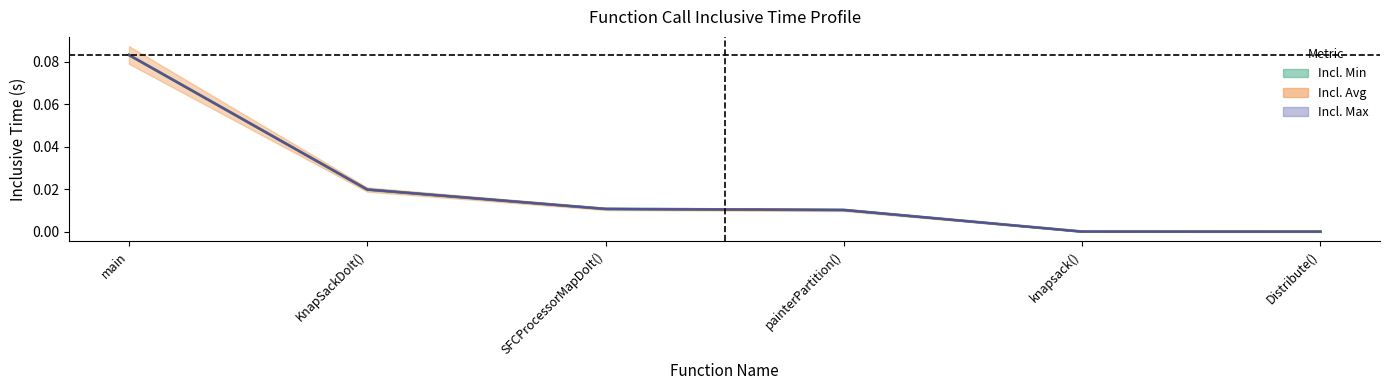

At how many categories does at least one series exceed 0?

6